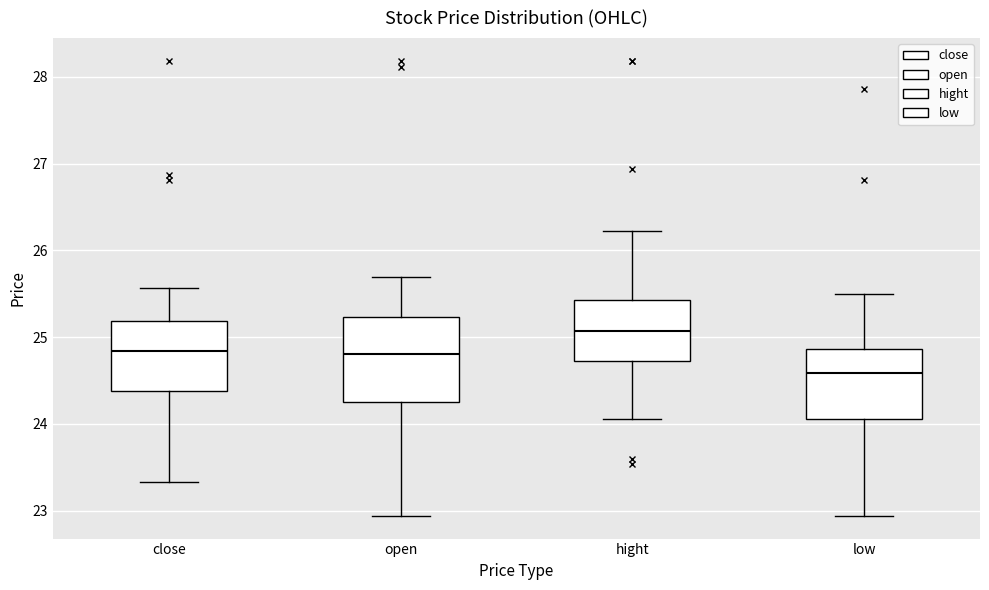

Reading left to right, transcribe this box plot: for each box, give where its median line is, the range the box spans, and where its two whiskers end, as read against the y-axis. The values are not printed on the chart, so give them approximately, as read against the axis.

close: median 24.8, box 24.4 to 25.2, whiskers 23.3 to 25.6
open: median 24.8, box 24.3 to 25.2, whiskers 22.9 to 25.7
hight: median 25.1, box 24.7 to 25.4, whiskers 24.1 to 26.2
low: median 24.6, box 24.1 to 24.9, whiskers 22.9 to 25.5